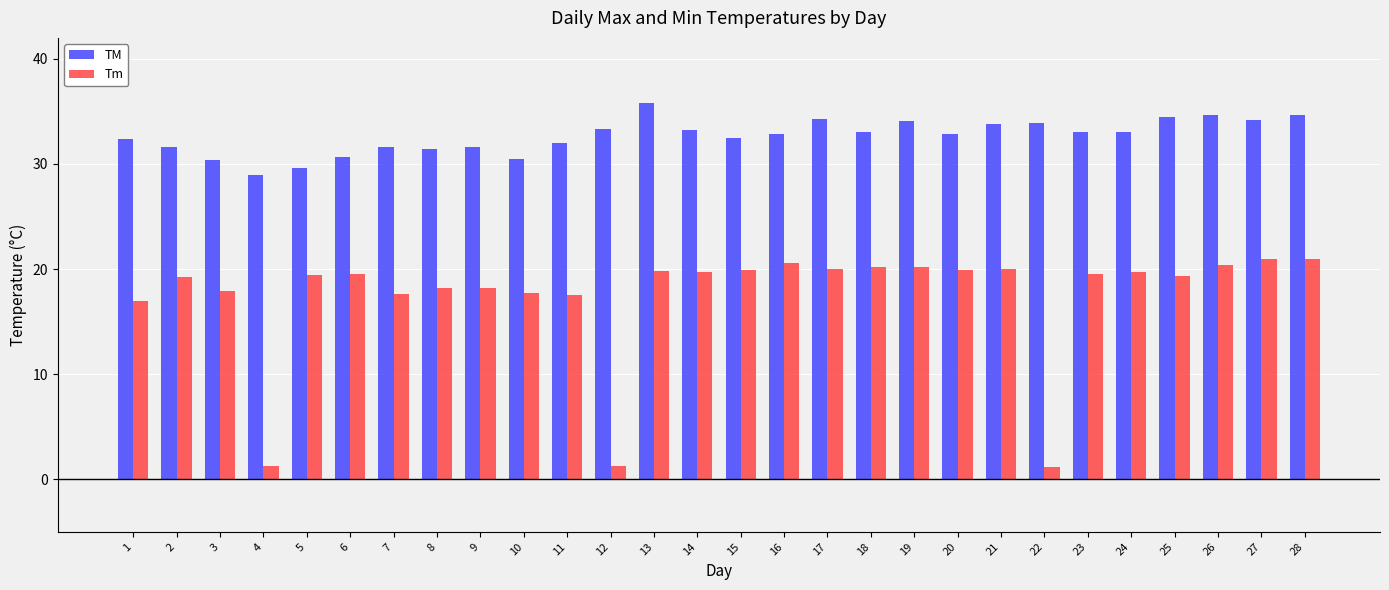

Between 1 and 21, which series saw the biggest shift?

Tm